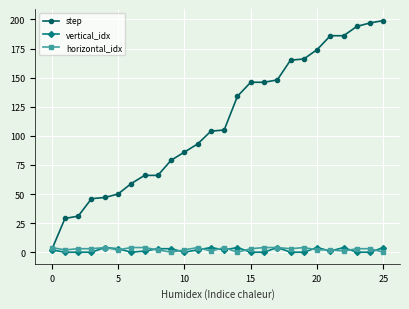

Count the number of data series in this chart.

3